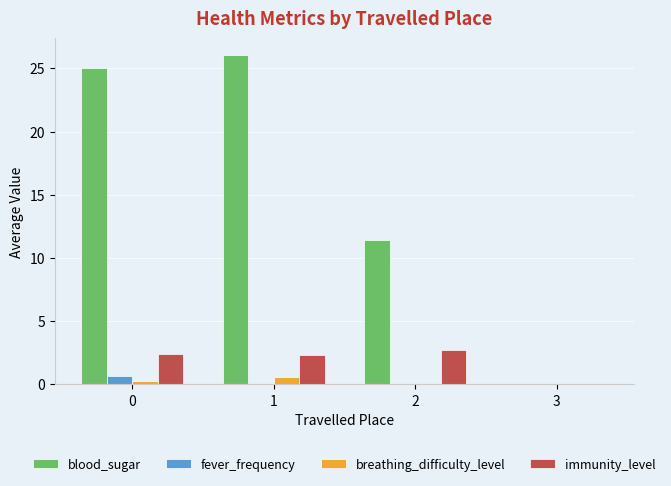

What is the greatest value displayed?

26.1